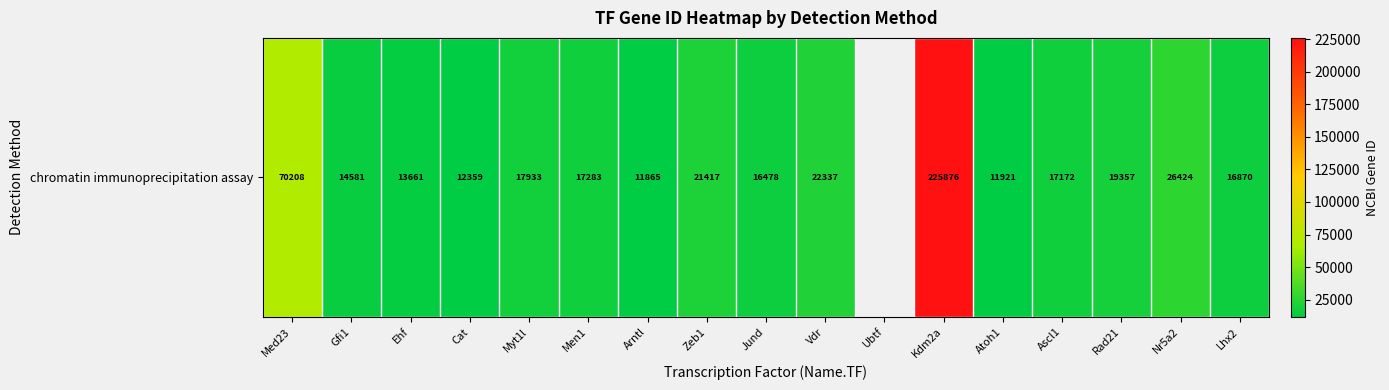

Rank the categories by value from highest to lowest.

Ubtf, Kdm2a, Med23, Nr5a2, Vdr, Zeb1, Rad21, Myt1l, Men1, Ascl1, Lhx2, Jund, Gfi1, Ehf, Cat, Atoh1, Arntl